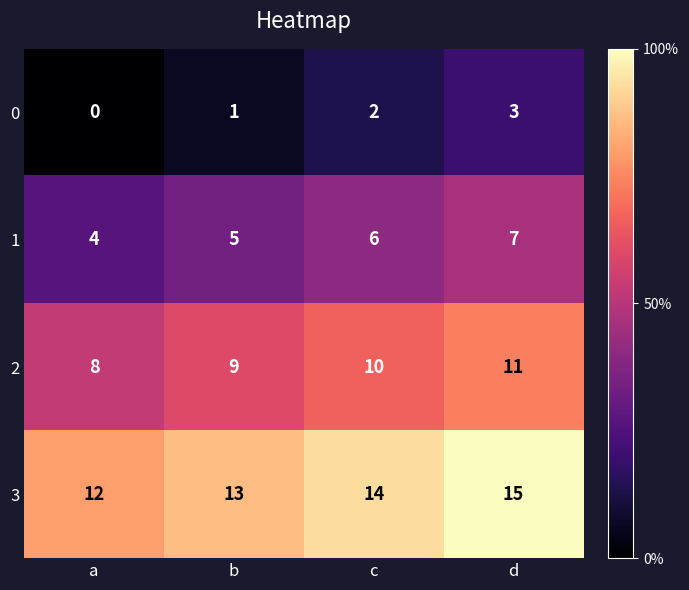

How many 1 values are between 5 and 7?

3